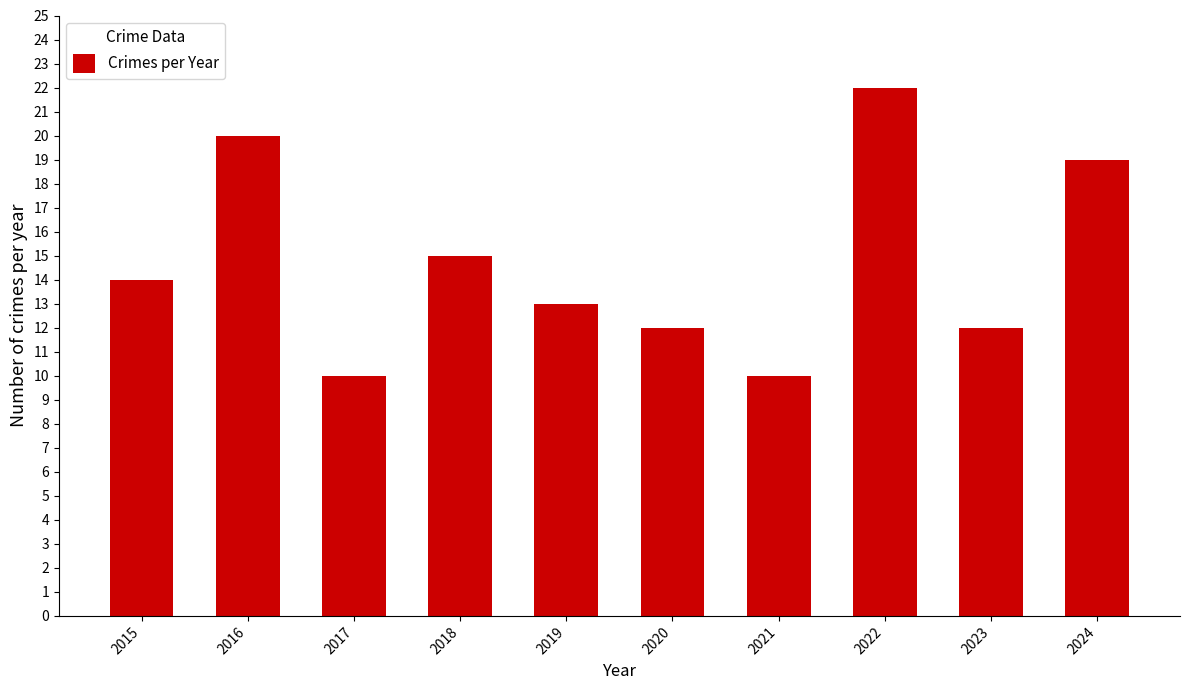

What is the minimum value shown in the chart?

10